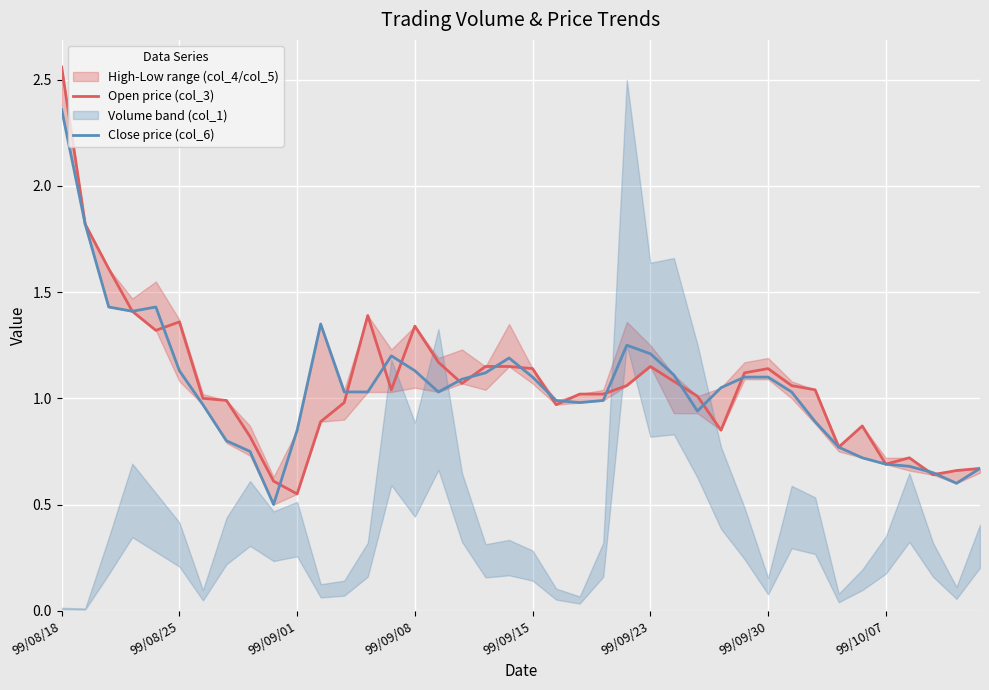

What is the difference between the second highest and second lowest values in the Close price (col_6) series?

1.2